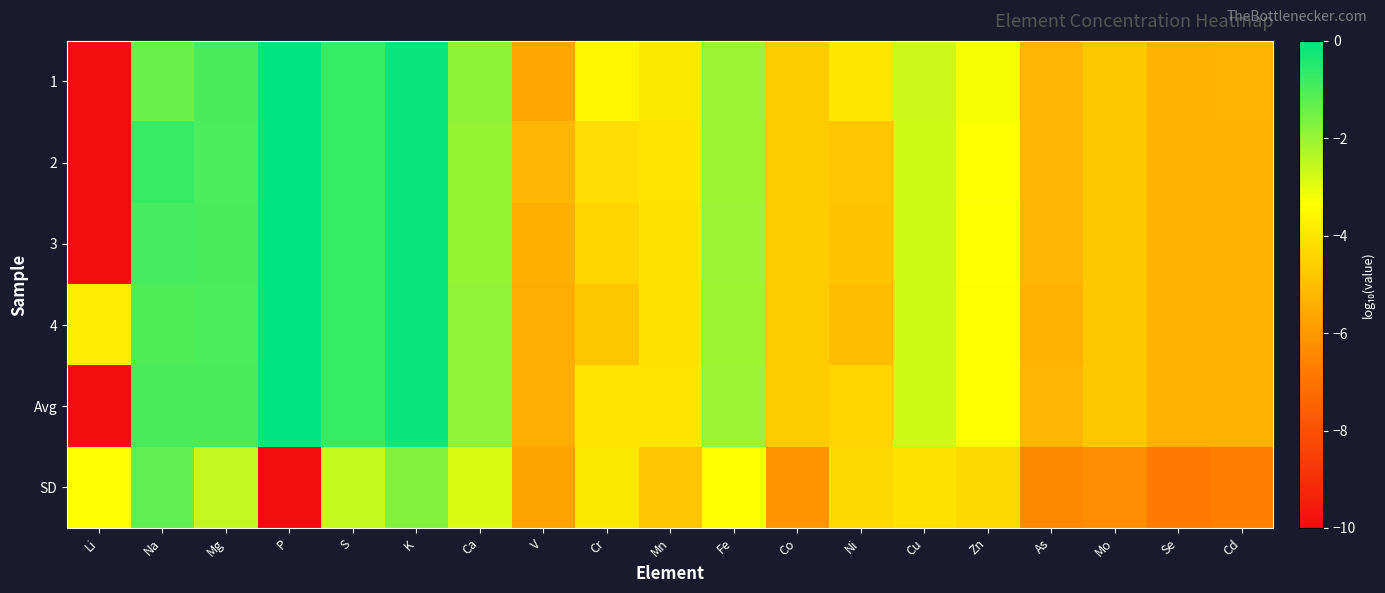

Reading left to right, list all the values displayed in this chart.

1: Li=-10.0	Na=-1.4	Mg=-1.0	P=0.0	S=-0.7	K=-0.1	Ca=-1.8	V=-5.7	Cr=-3.6	Mn=-3.9	Fe=-2.0	Co=-4.7	Ni=-4.0	Cu=-2.7	Zn=-3.2	As=-5.2	Mo=-4.8	Se=-5.3	Cd=-5.3
2: Li=-10.0	Na=-0.8	Mg=-1.0	P=0.0	S=-0.7	K=-0.1	Ca=-1.9	V=-5.2	Cr=-4.2	Mn=-4.0	Fe=-2.0	Co=-4.7	Ni=-4.8	Cu=-2.7	Zn=-3.3	As=-5.2	Mo=-4.8	Se=-5.3	Cd=-5.3
3: Li=-10.0	Na=-0.9	Mg=-1.0	P=0.0	S=-0.7	K=-0.1	Ca=-1.9	V=-5.4	Cr=-4.4	Mn=-4.0	Fe=-2.0	Co=-4.7	Ni=-4.9	Cu=-2.7	Zn=-3.3	As=-5.2	Mo=-4.8	Se=-5.3	Cd=-5.3
4: Li=-3.8	Na=-1.0	Mg=-1.0	P=0.0	S=-0.7	K=-0.1	Ca=-1.9	V=-5.5	Cr=-4.8	Mn=-4.1	Fe=-2.0	Co=-4.7	Ni=-5.1	Cu=-2.7	Zn=-3.3	As=-5.3	Mo=-4.8	Se=-5.3	Cd=-5.3
Avg: Li=-10.0	Na=-1.0	Mg=-1.0	P=0.0	S=-0.7	K=-0.1	Ca=-1.9	V=-5.4	Cr=-4.0	Mn=-4.0	Fe=-2.0	Co=-4.7	Ni=-4.4	Cu=-2.7	Zn=-3.3	As=-5.2	Mo=-4.8	Se=-5.3	Cd=-5.3
SD: Li=-3.4	Na=-1.3	Mg=-2.5	P=-10.0	S=-2.6	K=-1.7	Ca=-2.8	V=-5.8	Cr=-3.9	Mn=-4.8	Fe=-3.3	Co=-6.1	Ni=-4.3	Cu=-4.0	Zn=-4.3	As=-6.4	Mo=-6.3	Se=-6.8	Cd=-6.7